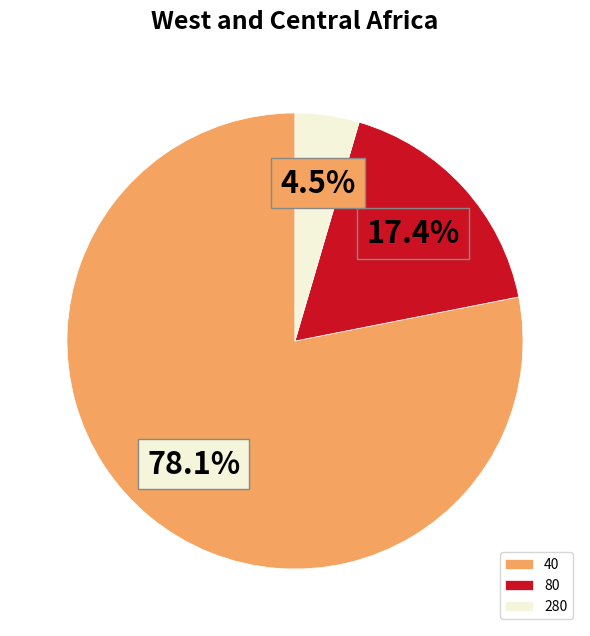

Between 280 and 80, which is larger?

80